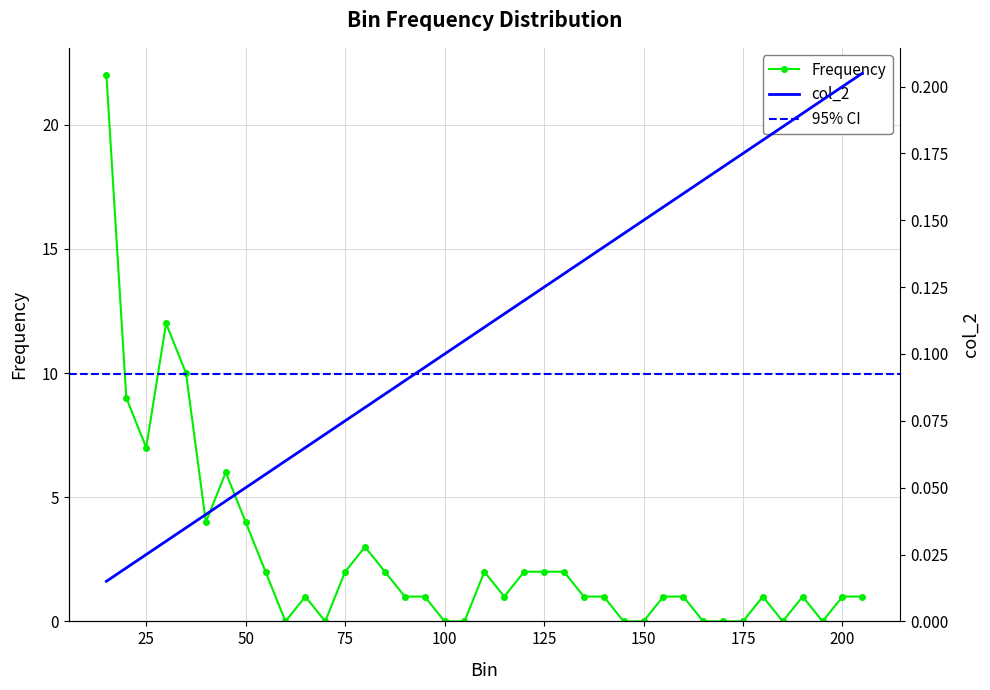

At which label is Frequency closest to 11?

30